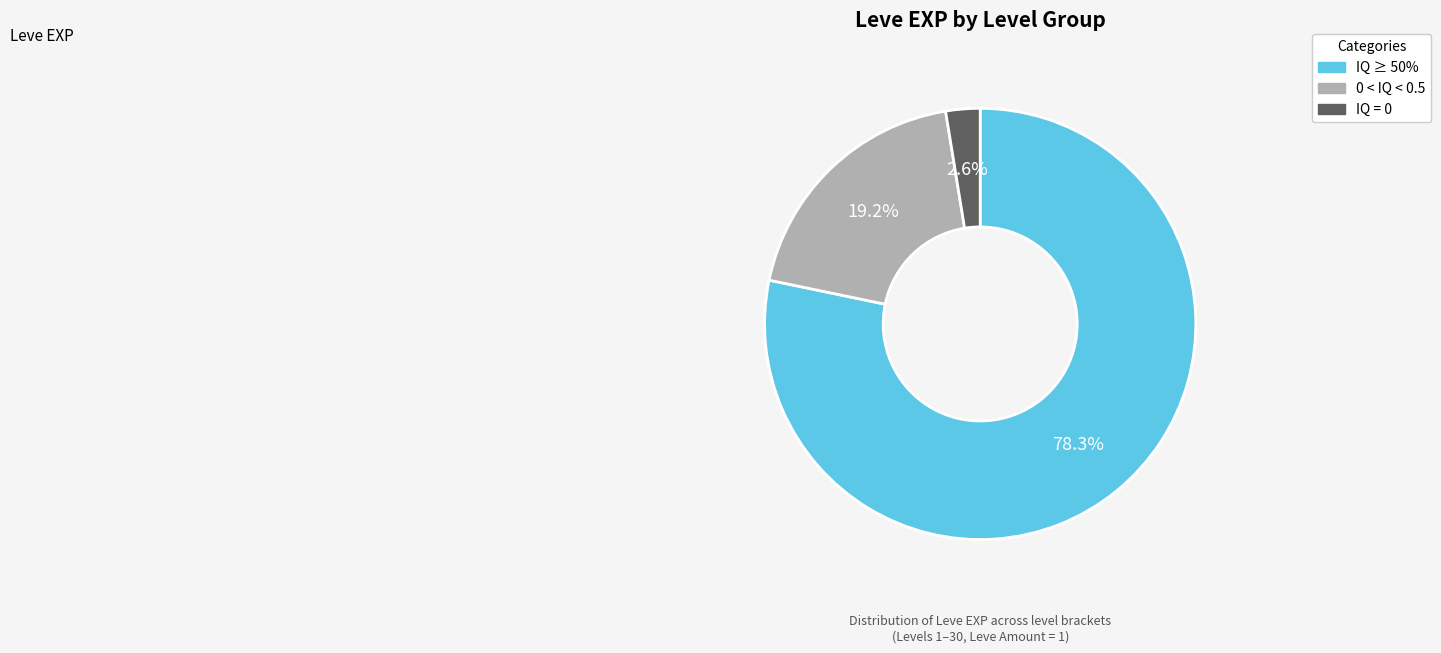

Is there a majority slice in this chart?

Yes